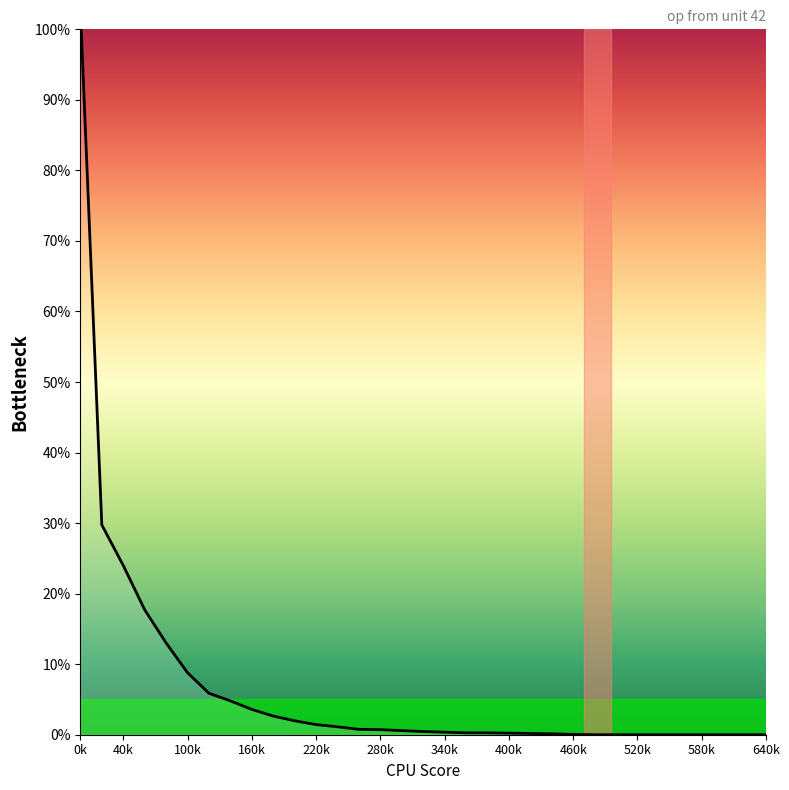

What is the maximum value shown in the chart?

100.0